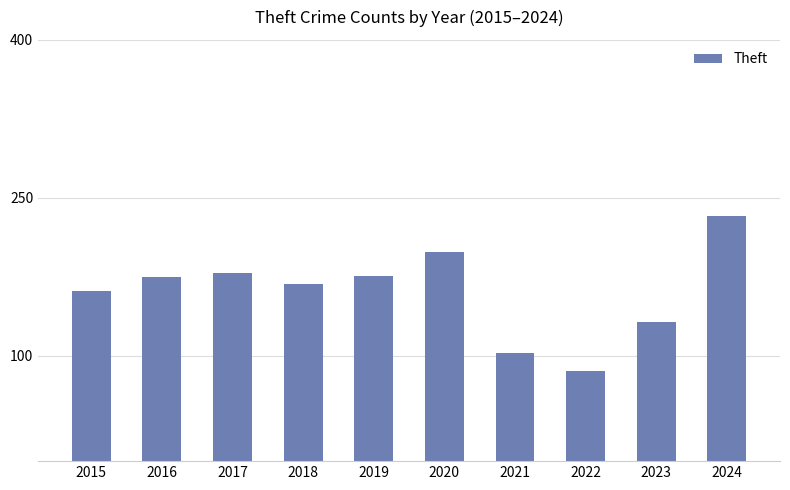

How many bars are there in total?

10